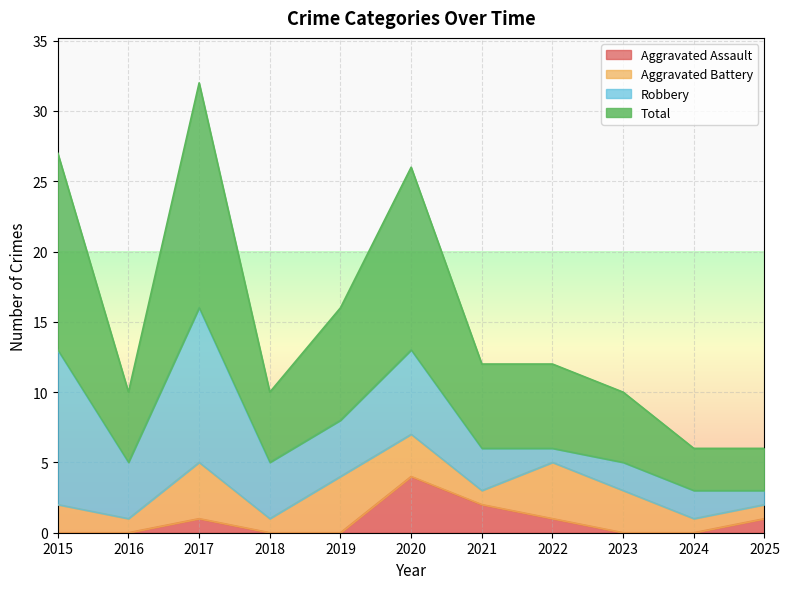

Count the number of categories in the chart.

11